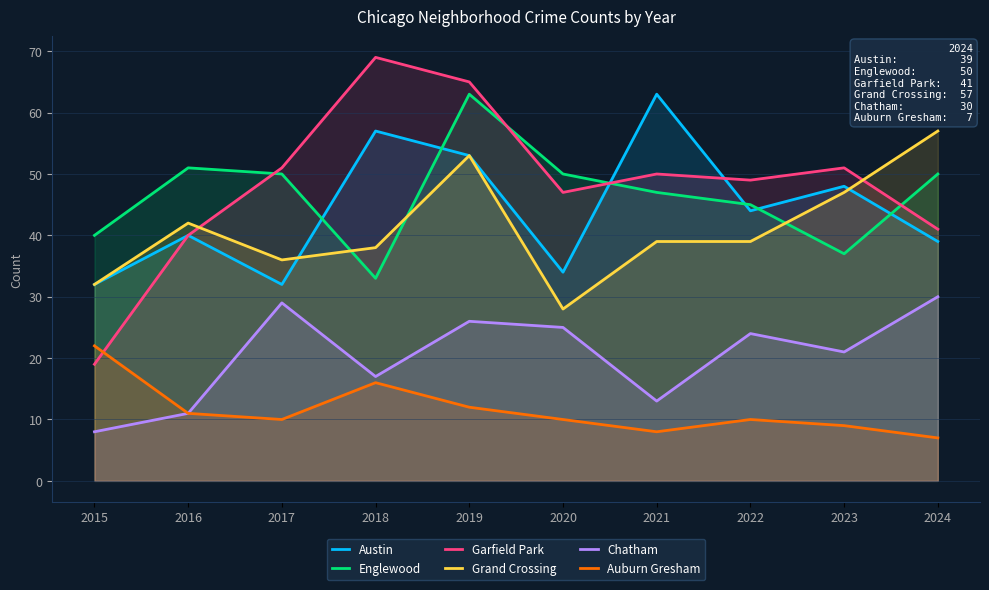

What is the sum of all Grand Crossing values?

411